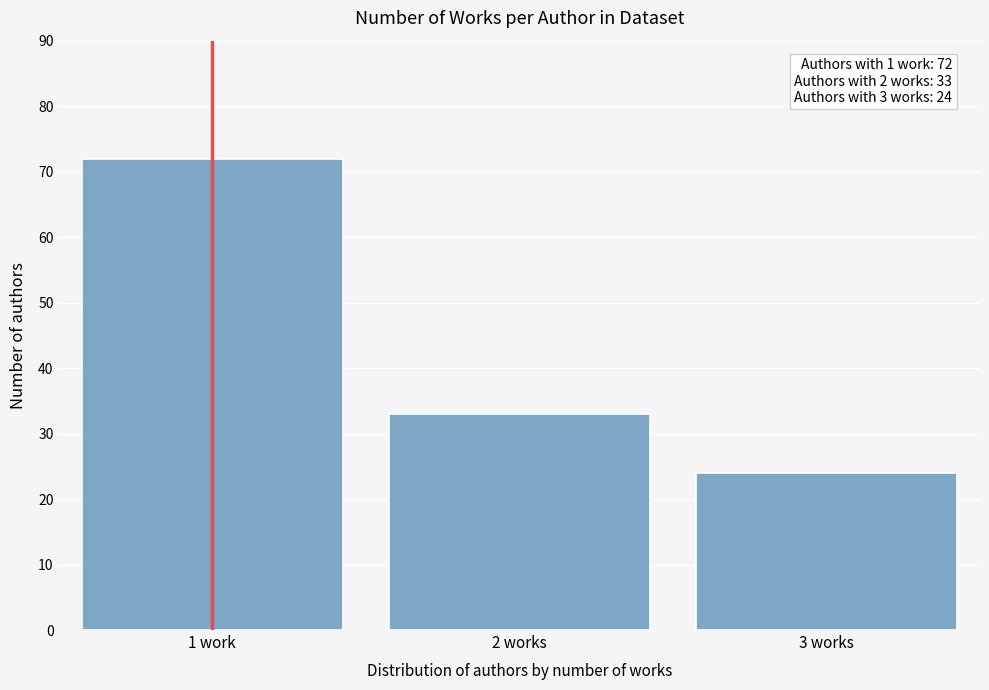

Reading left to right, transcribe all the data shown in this chart.

72	33	24